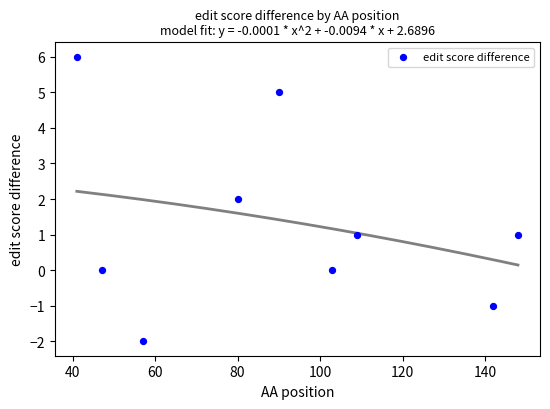

What is the range of Y values (max minus min)?

8